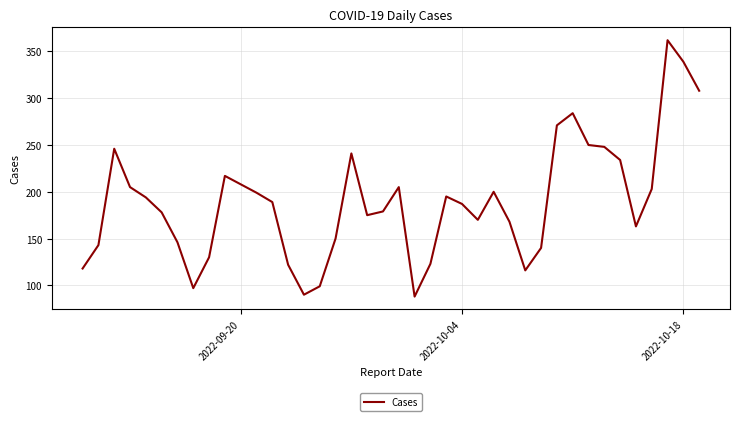

What is the maximum value shown in the chart?

362